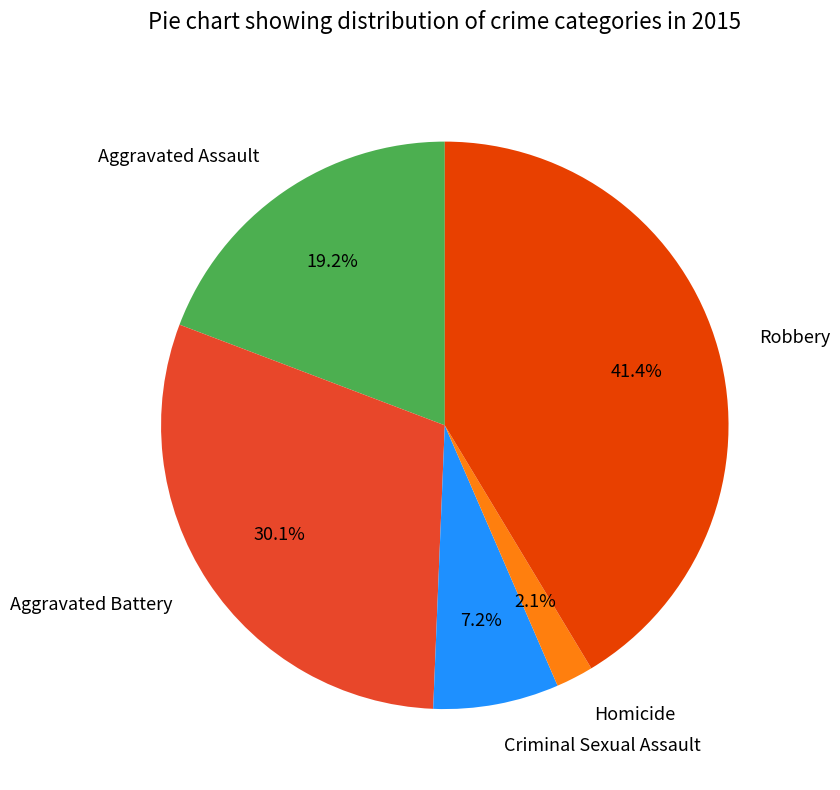

Does Robbery represent more than half of the total?

No